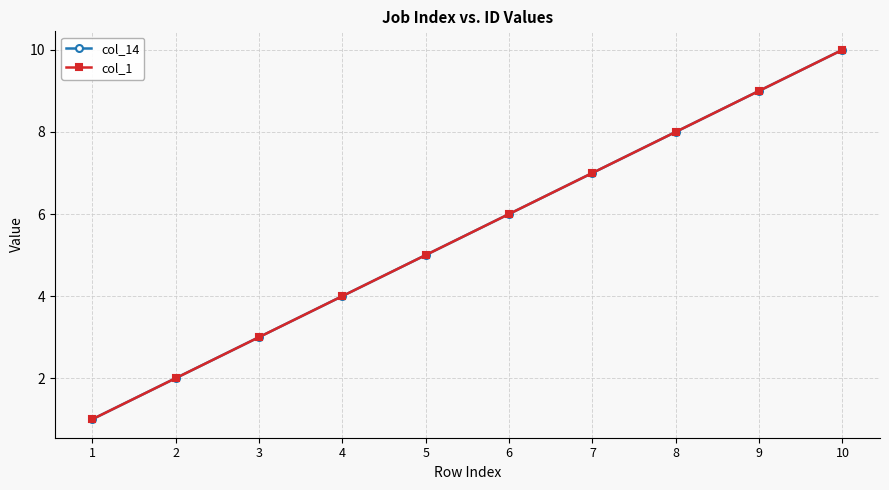

Does the chart have visible grid lines?

Yes